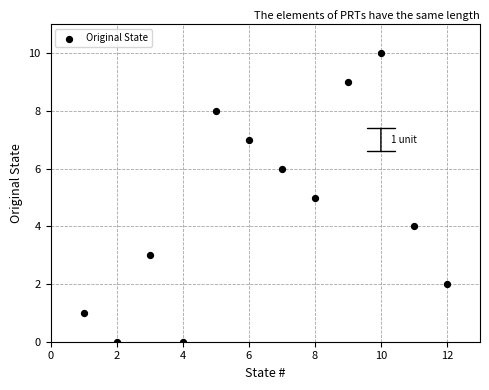

What is the range of Y values (max minus min)?

10